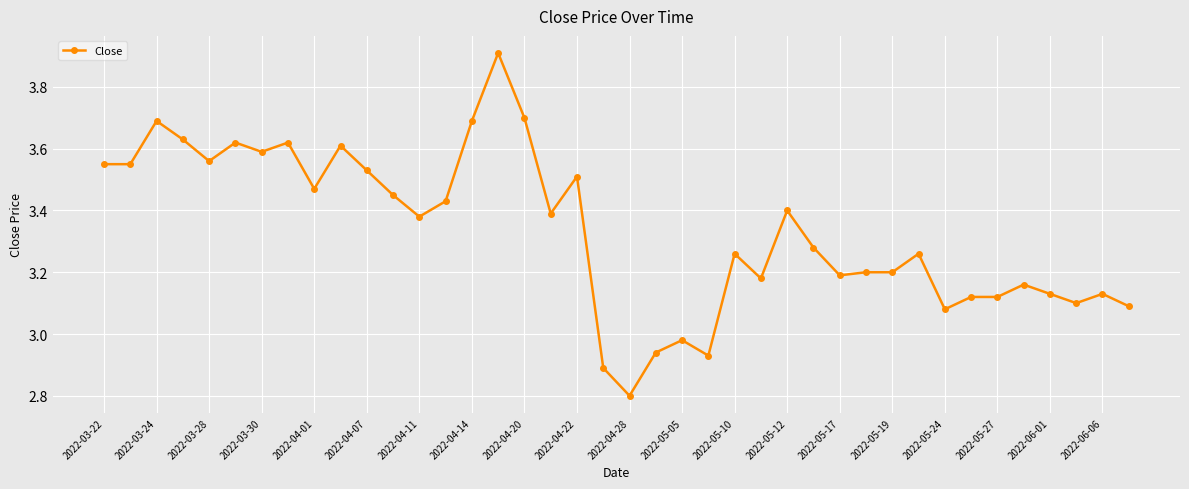

True or false: the data has more than 0 interior local peaks.

True